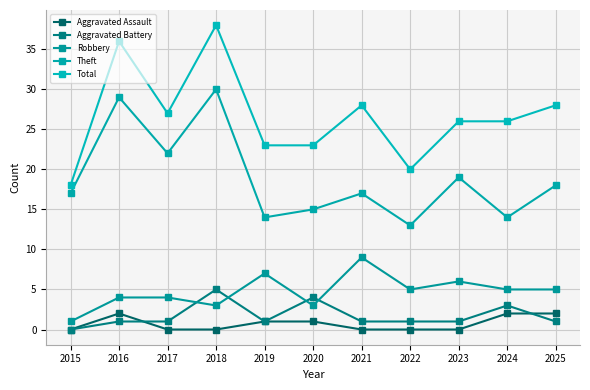

Count the number of categories in the chart.

11